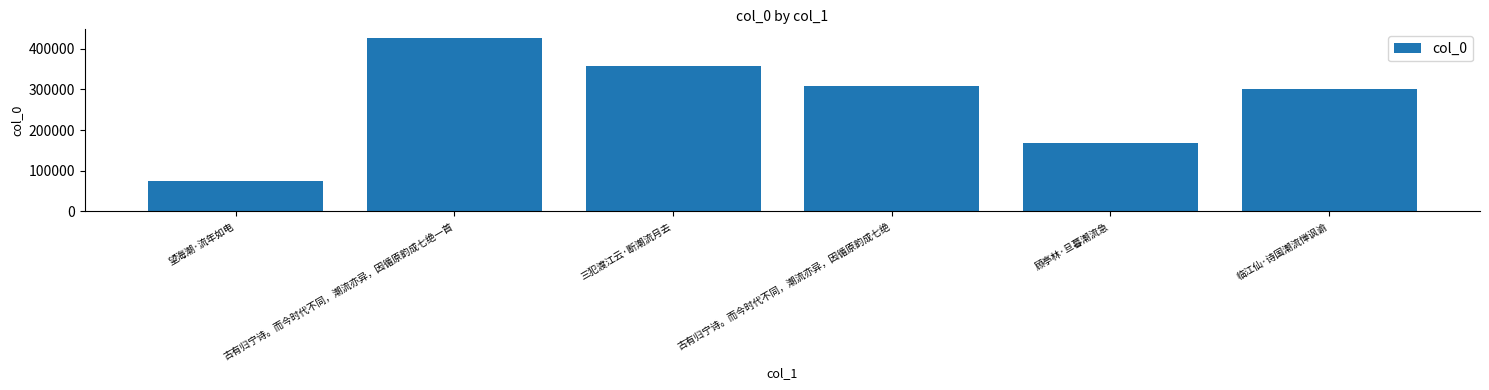

What is the value of the 2nd bar from the left?

426317